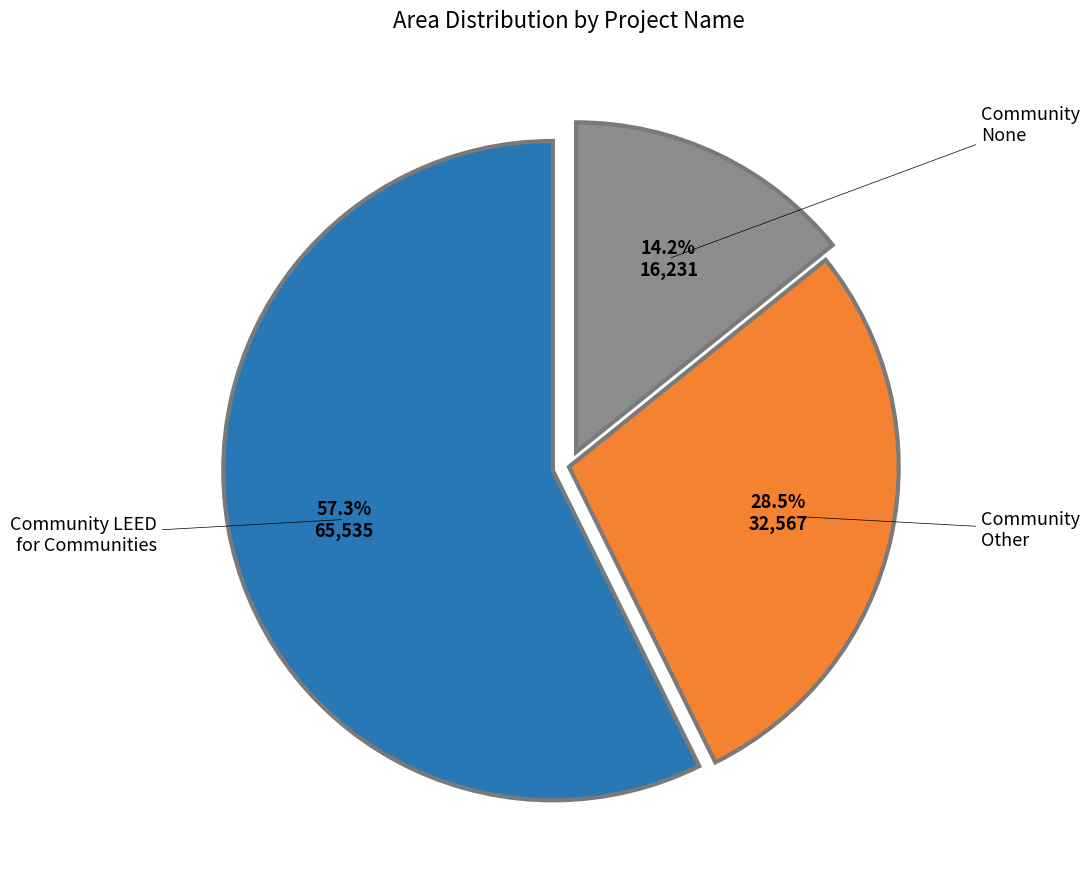

Does any single category account for the majority?

Yes